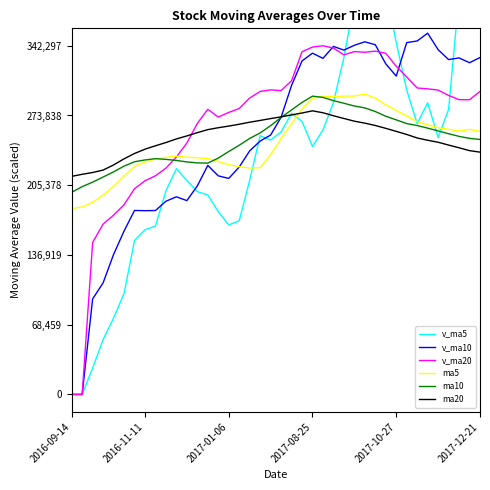

What is the average value of the v_ma20 series?

265427.4